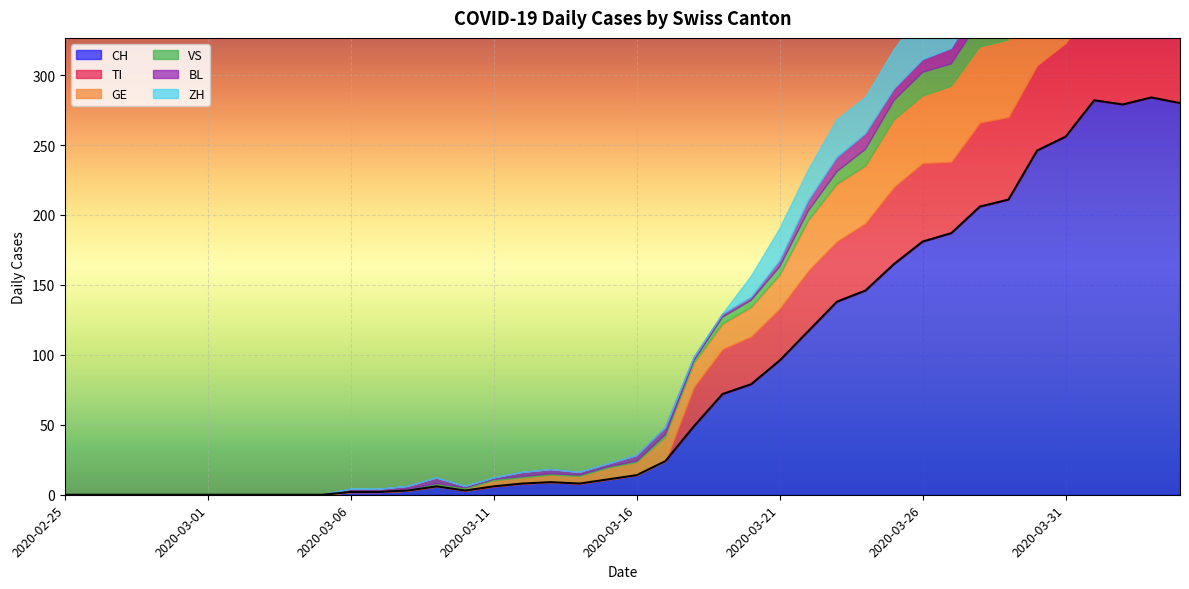

Which series has the largest range (max minus min)?

CH